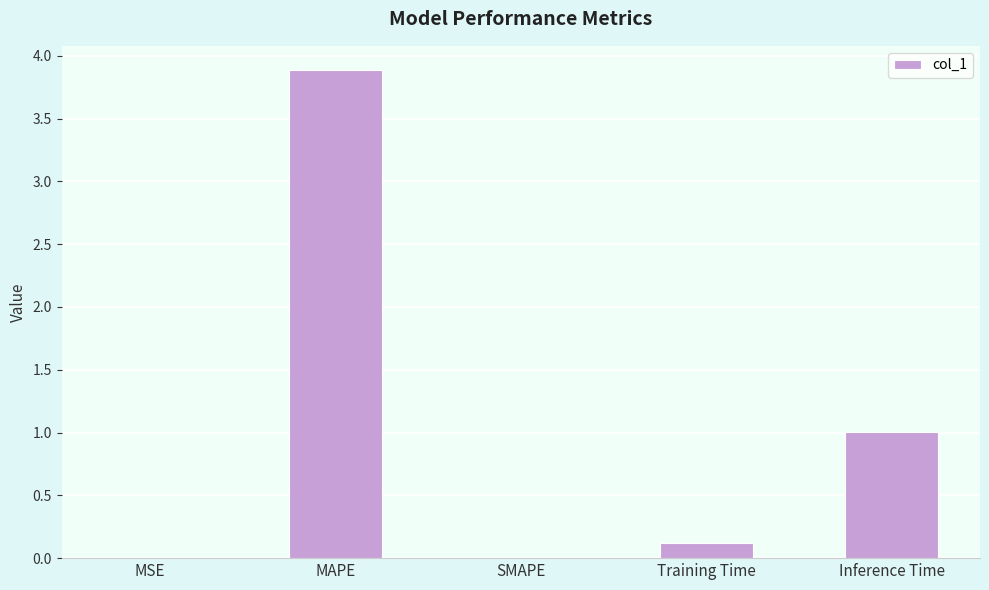

The chart shows a value of 0.1 at Training Time. True or false?

True